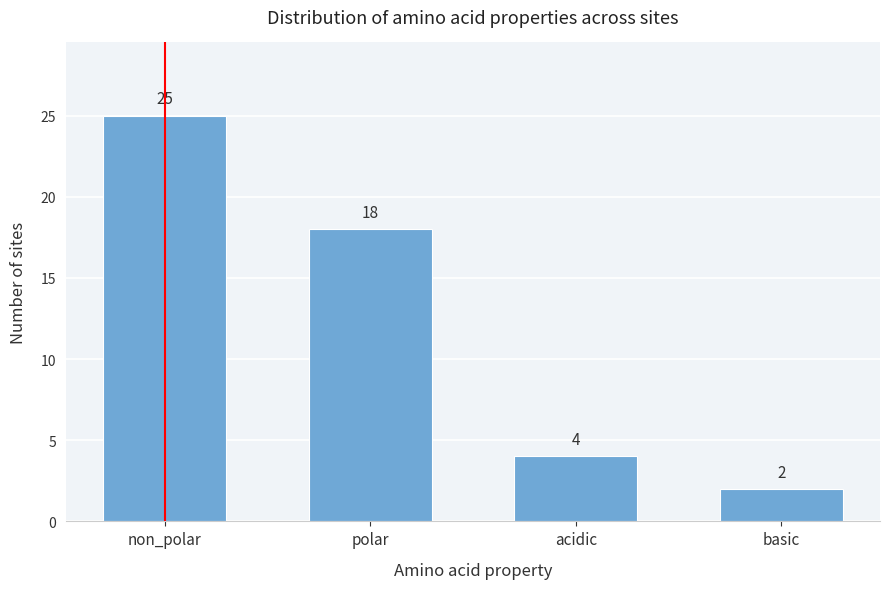

Reading right to left, what are all the values shown in this chart?

2	4	18	25